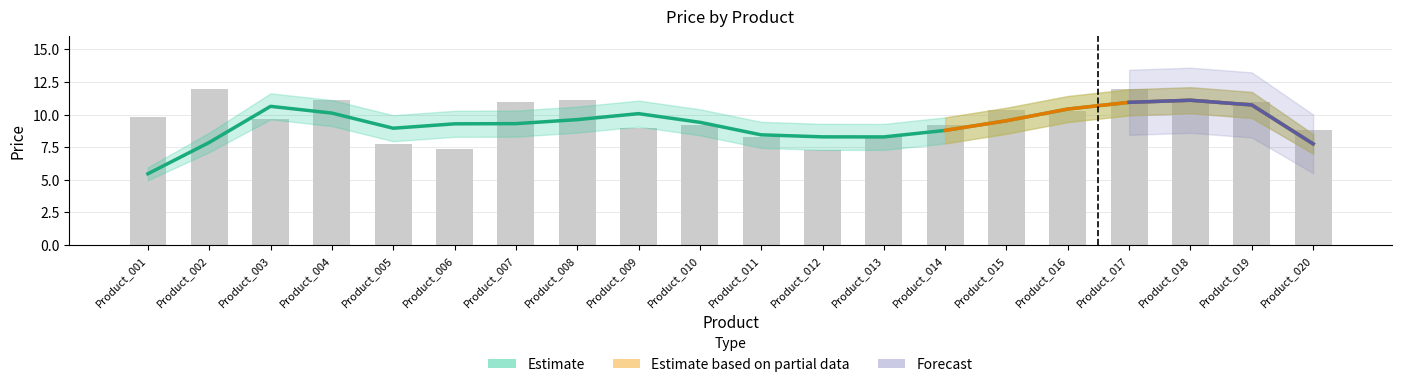

What is the value of the Price_lower bar at the 11th from the left?

7.3